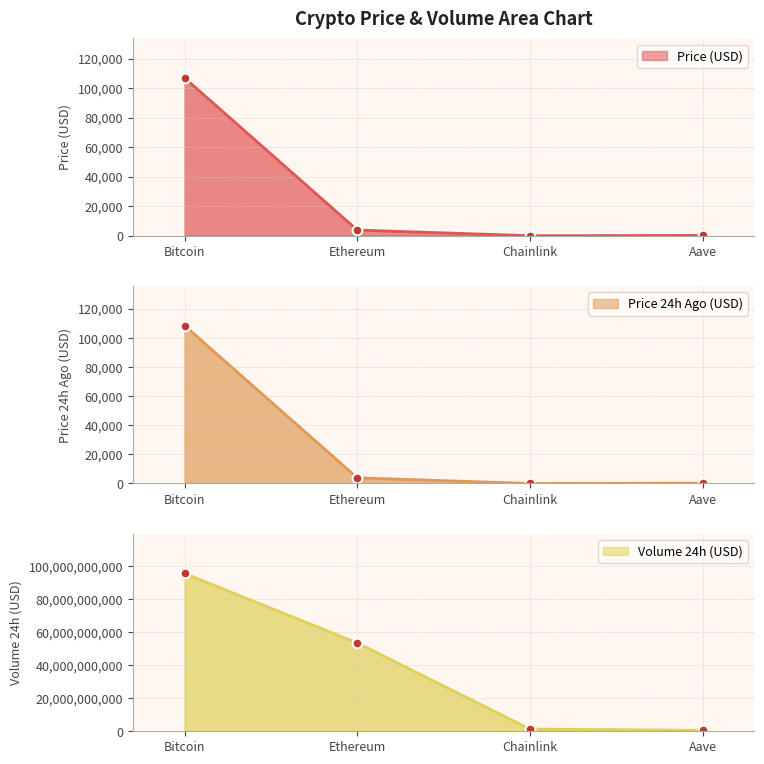

True or false: volume24h has more than 1 interior local peaks.

False